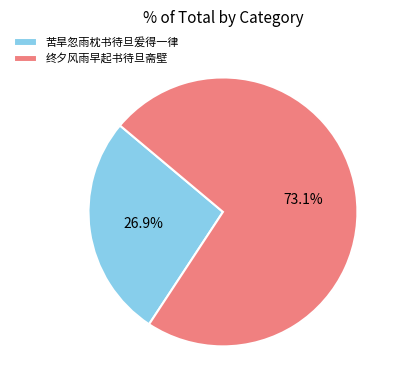

To the nearest percent, what is the combined percentage of 终夕风雨早起书待旦斋壁 and 苦旱忽雨枕书待旦爰得一律?

100%